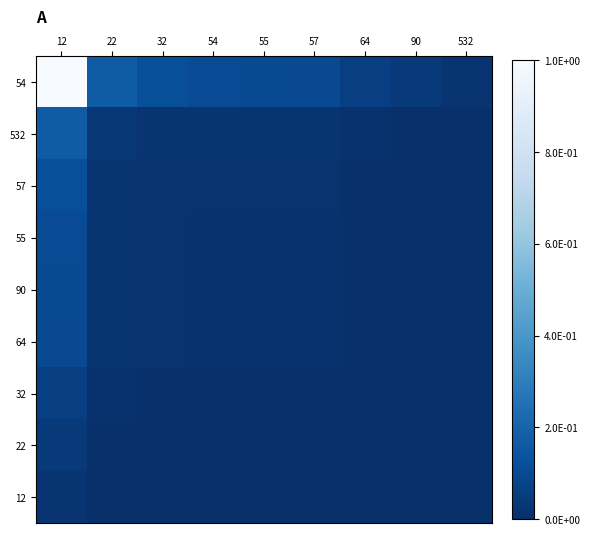

Reading left to right, extract all data points from this chart.

54: 12=1.0	22=0.2	32=0.1	54=0.1	55=0.1	57=0.1	64=0.1	90=0.0	532=0.0
532: 12=0.2	22=0.0	32=0.0	54=0.0	55=0.0	57=0.0	64=0.0	90=0.0	532=0.0
57: 12=0.1	22=0.0	32=0.0	54=0.0	55=0.0	57=0.0	64=0.0	90=0.0	532=0.0
55: 12=0.1	22=0.0	32=0.0	54=0.0	55=0.0	57=0.0	64=0.0	90=0.0	532=0.0
90: 12=0.1	22=0.0	32=0.0	54=0.0	55=0.0	57=0.0	64=0.0	90=0.0	532=0.0
64: 12=0.1	22=0.0	32=0.0	54=0.0	55=0.0	57=0.0	64=0.0	90=0.0	532=0.0
32: 12=0.1	22=0.0	32=0.0	54=0.0	55=0.0	57=0.0	64=0.0	90=0.0	532=0.0
22: 12=0.0	22=0.0	32=0.0	54=0.0	55=0.0	57=0.0	64=0.0	90=0.0	532=0.0
12: 12=0.0	22=0.0	32=0.0	54=0.0	55=0.0	57=0.0	64=0.0	90=0.0	532=0.0